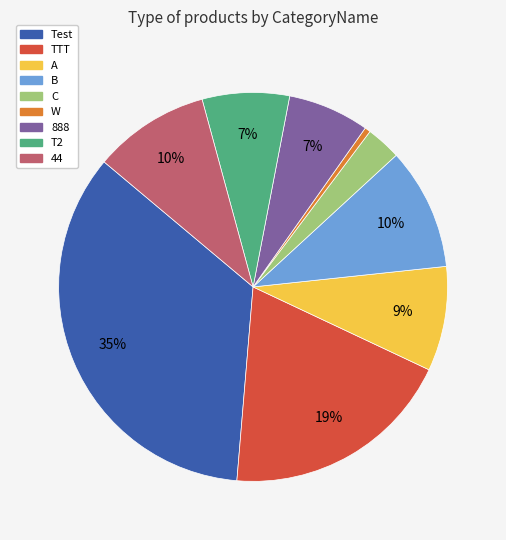

Is 888 the majority of the pie?

No